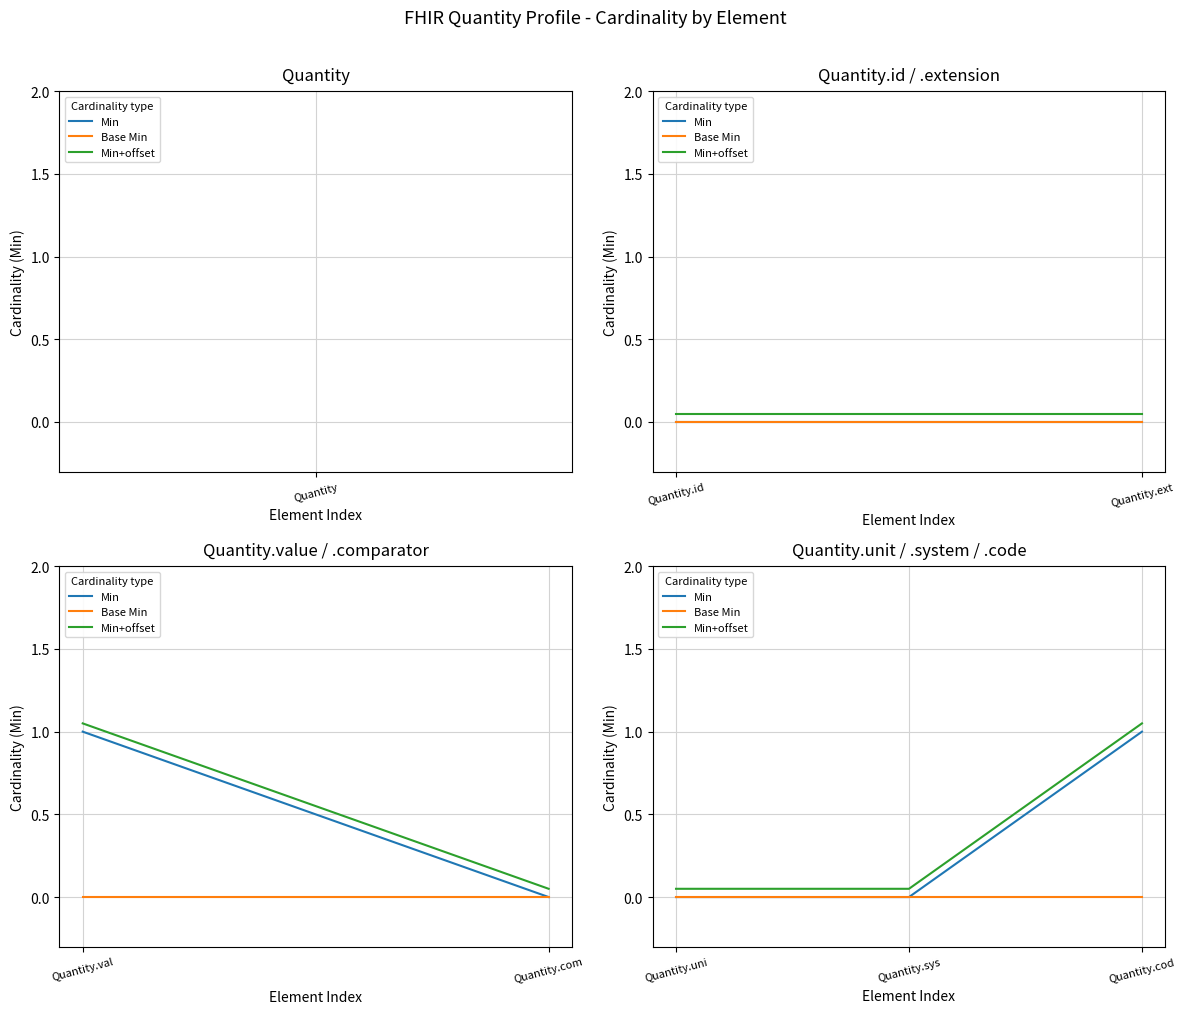

At which category is the sum across all series the highest?

Quantity.cod